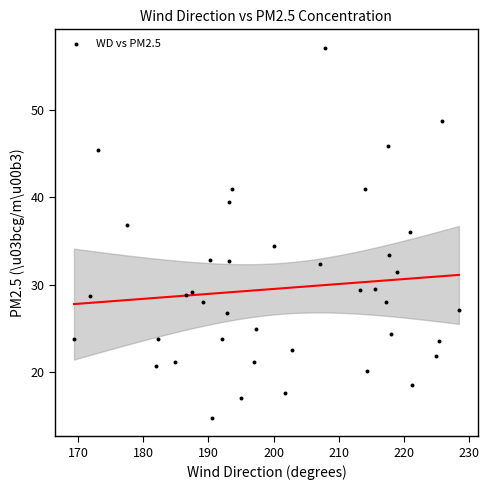

What is the range of Y values (max minus min)?

42.2